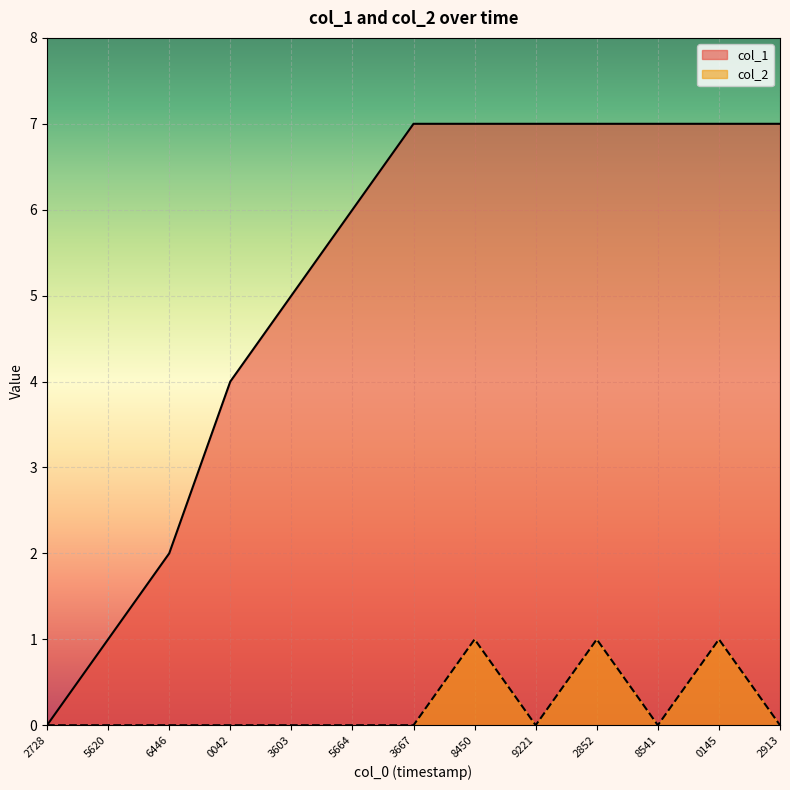

True or false: col_2 and col_1 cross at least once.

False